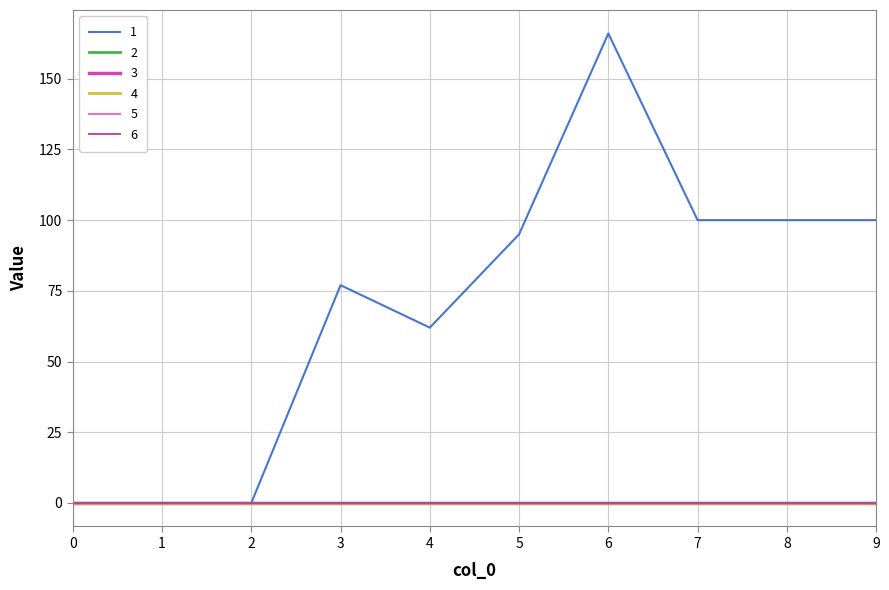

At how many categories does at least one series exceed 96?

4